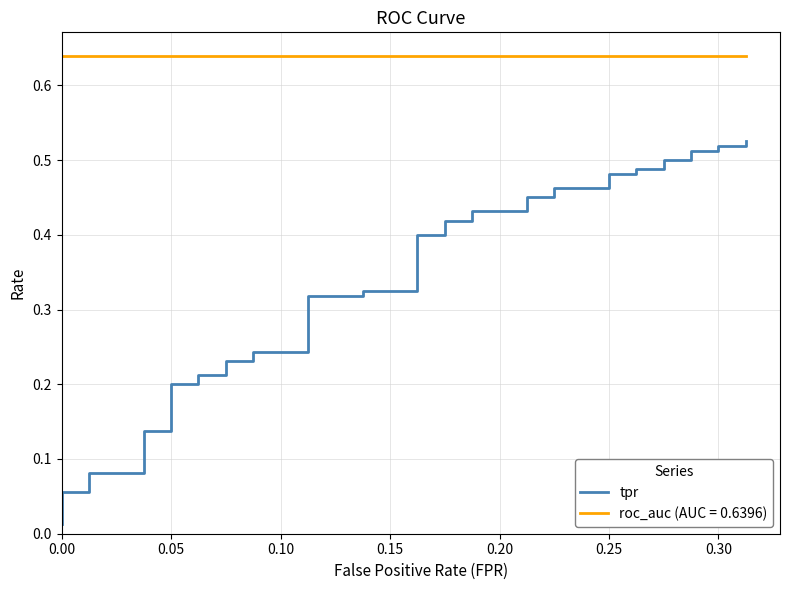

Reading right to left, what are all the values shown in this chart?

0.5	0.5	0.5	0.5	0.5	0.5	0.5	0.5	0.5	0.5	0.5	0.5	0.5	0.5	0.5	0.4	0.4	0.4	0.4	0.4	0.4	0.3	0.3	0.3	0.3	0.2	0.2	0.2	0.2	0.2	0.2	0.2	0.2	0.1	0.1	0.1	0.1	0.1	0.1	0.0